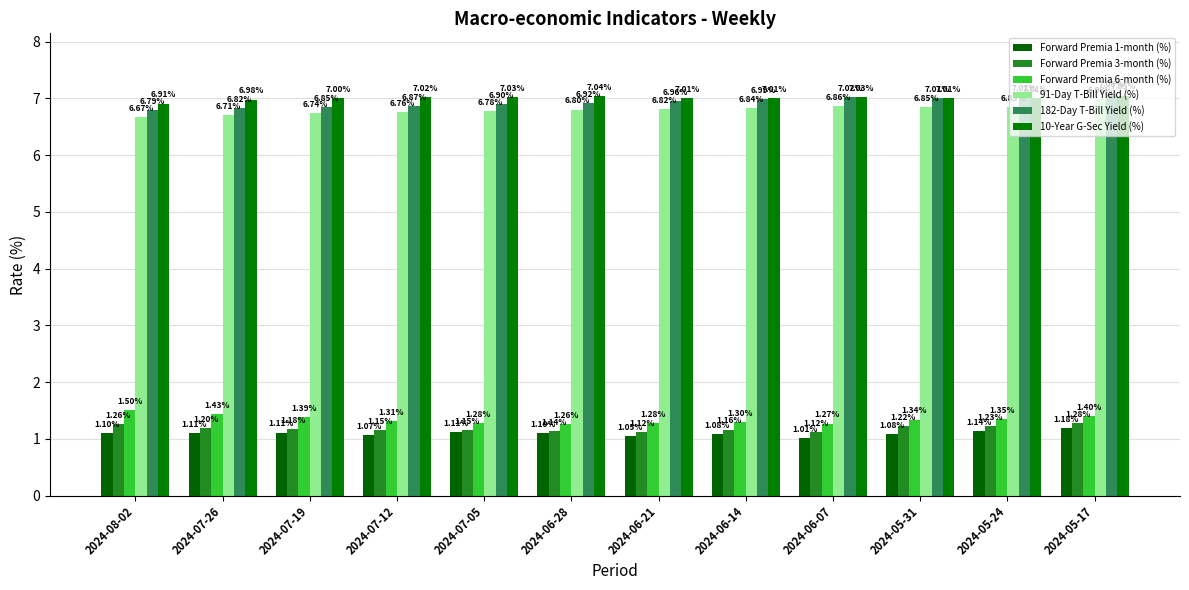

Rank the series at 2024-06-21 from lowest to highest value.

Forward Premia 1-month (%), Forward Premia 3-month (%), Forward Premia 6-month (%), 91-Day T-Bill Yield (%), 182-Day T-Bill Yield (%), 10-Year G-Sec Yield (%)